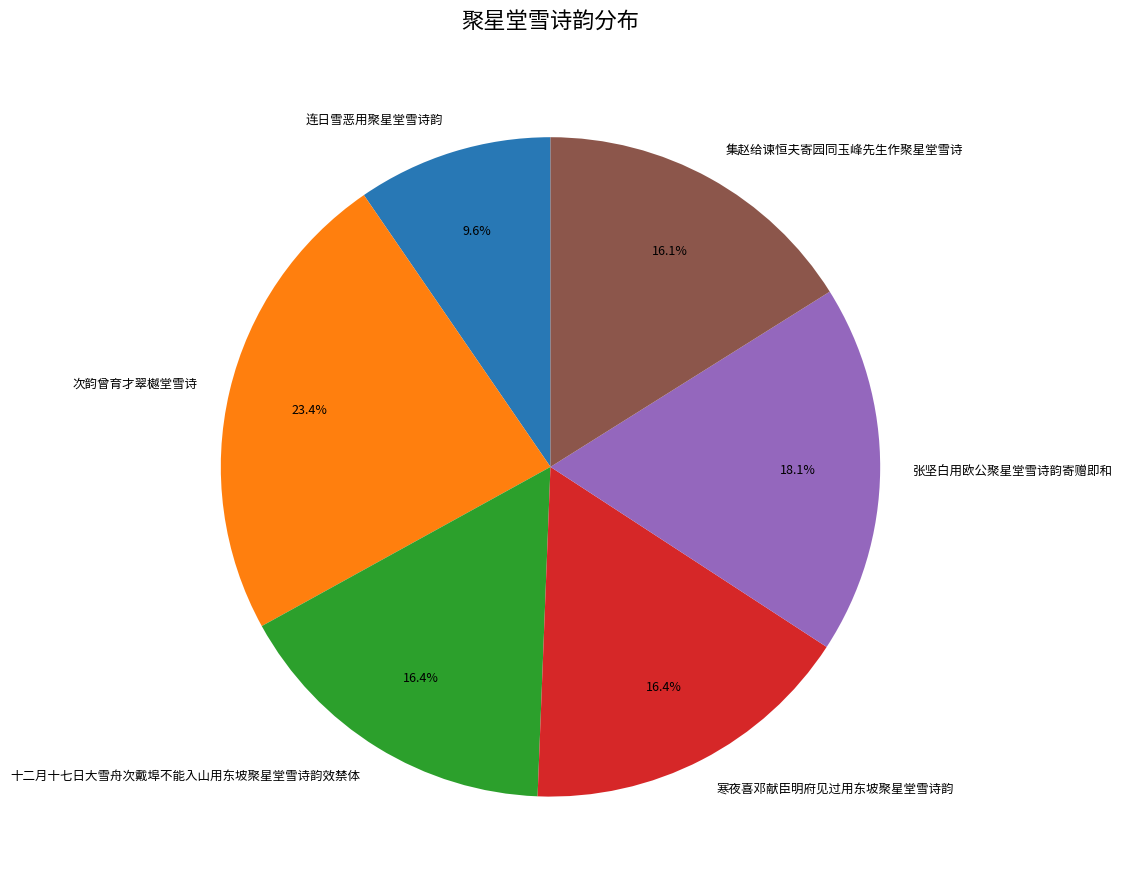

How many segments does this pie chart have?

6